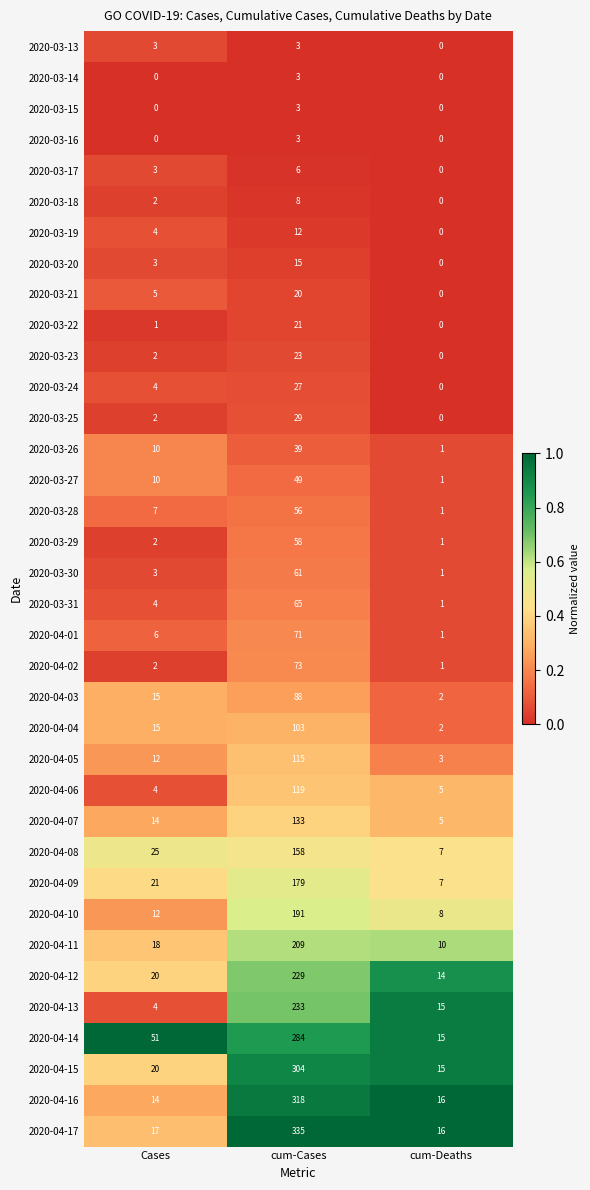

Between Cases and cum-Cases, which series saw the biggest shift?

2020-04-17